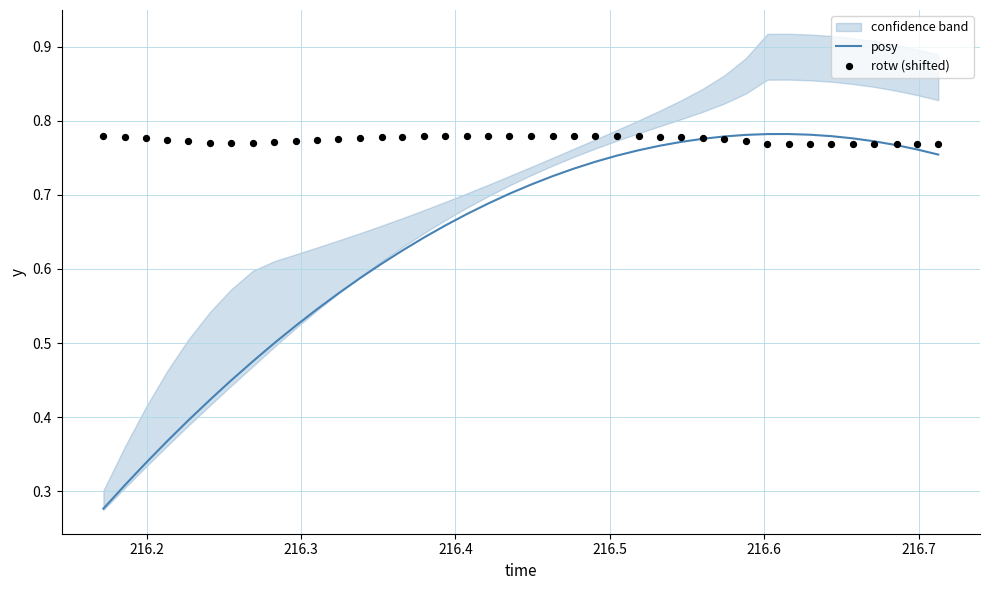

Is the value of posy at 36 greater than the value of rotw (shifted) at 216.3?

No